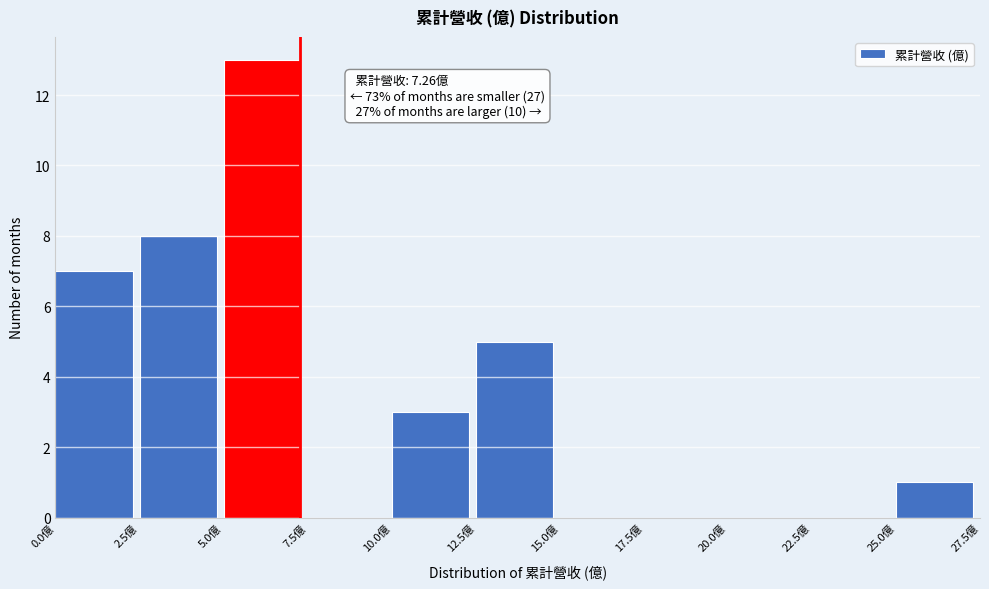

Over which range of the x-axis is the bar tallest?

5.0 to 7.5